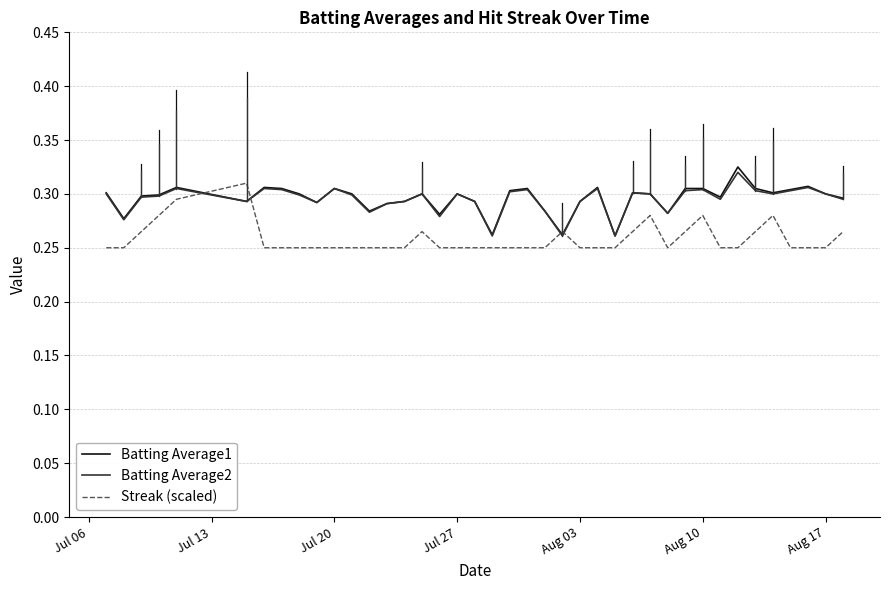

What are all the series names shown in the legend?

Batting Average1, Batting Average2, Streak (scaled)